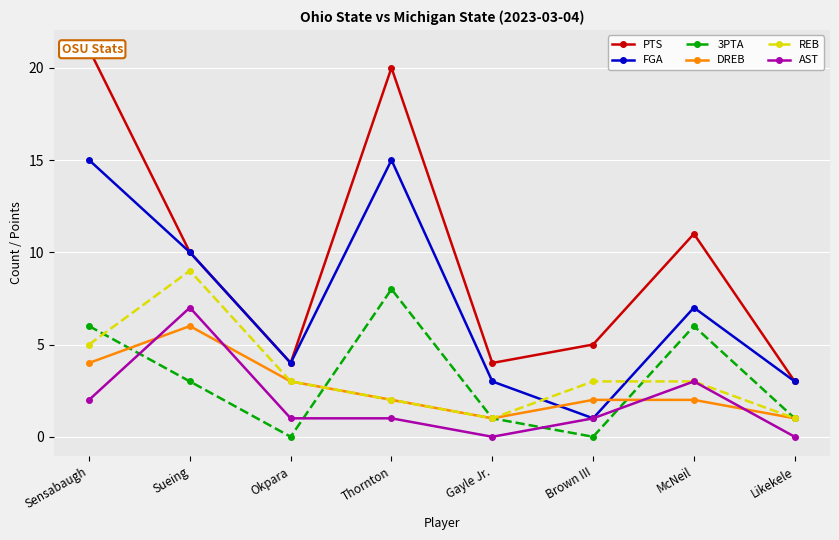

How many lines are shown in the chart?

6